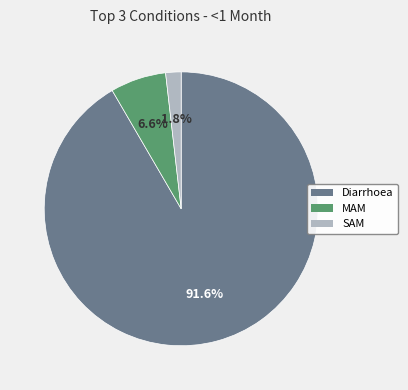

To the nearest percent, what is the combined percentage of SAM and Diarrhoea?

93%